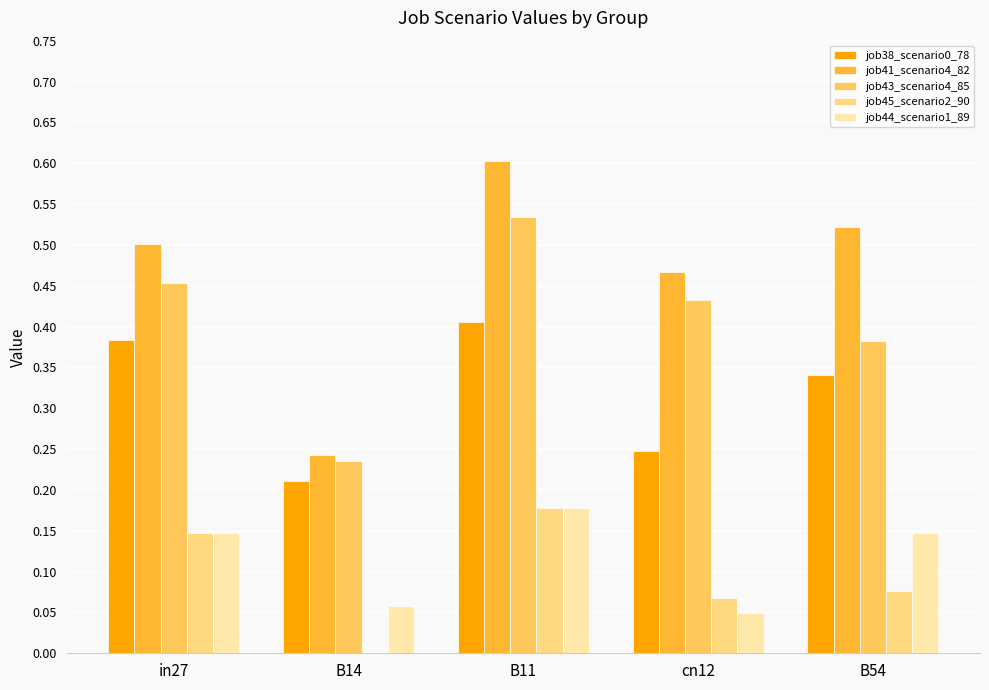

Where is job41_scenario4_82 nearest to the value 0?

B14